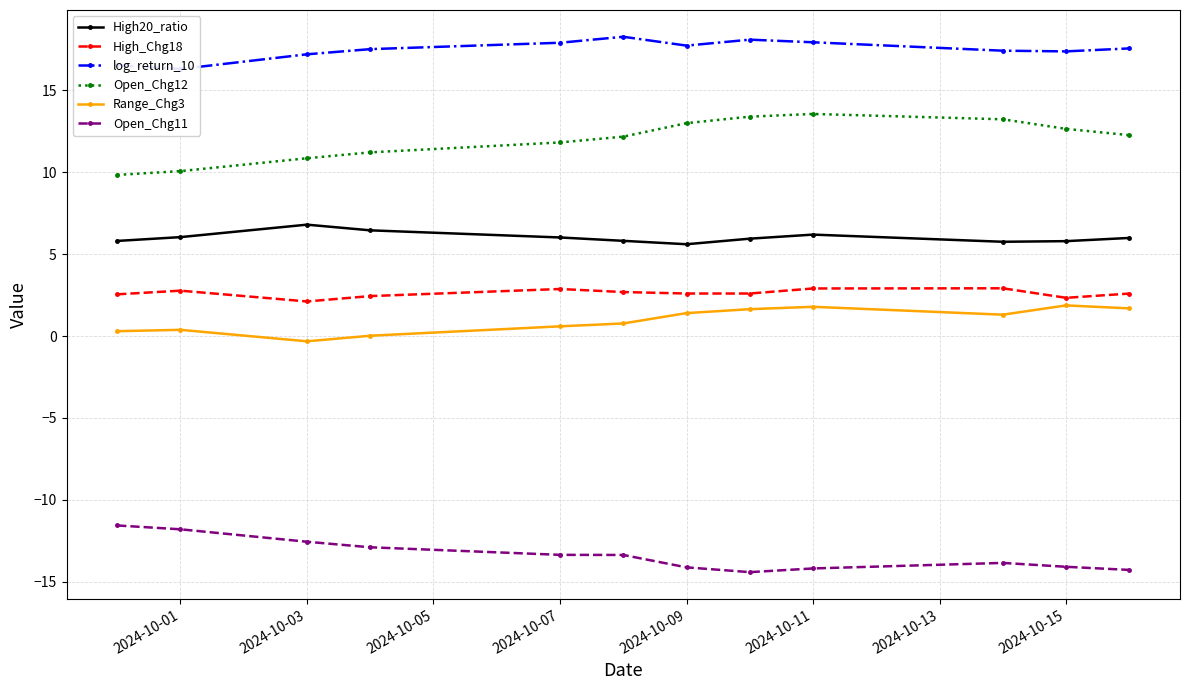

Reading right to left, what are all the values shown in this chart?

High20_ratio: 6.0	5.8	5.8	6.2	5.9	5.6	5.8	6.0	6.5	6.8	6.0	5.8
High_Chg18: 2.6	2.3	2.9	2.9	2.6	2.6	2.7	2.9	2.4	2.1	2.8	2.5
log_return_10: 17.6	17.4	17.4	17.9	18.1	17.7	18.3	17.9	17.5	17.2	16.3	16.5
Open_Chg12: 12.3	12.7	13.2	13.6	13.4	13.0	12.2	11.8	11.2	10.9	10.1	9.8
Range_Chg3: 1.7	1.9	1.3	1.8	1.6	1.4	0.8	0.6	0.0	-0.3	0.4	0.3
Open_Chg11: -14.3	-14.1	-13.9	-14.2	-14.4	-14.1	-13.4	-13.4	-12.9	-12.6	-11.8	-11.6